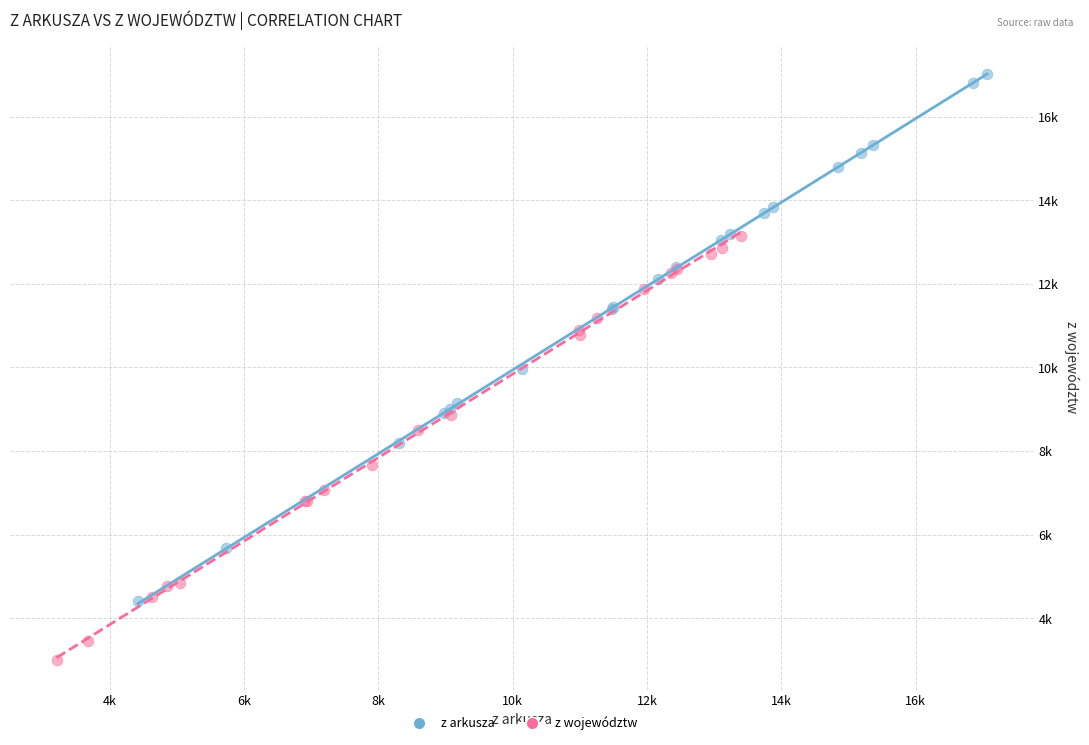

What are all the series names shown in the legend?

z arkusza, z województw